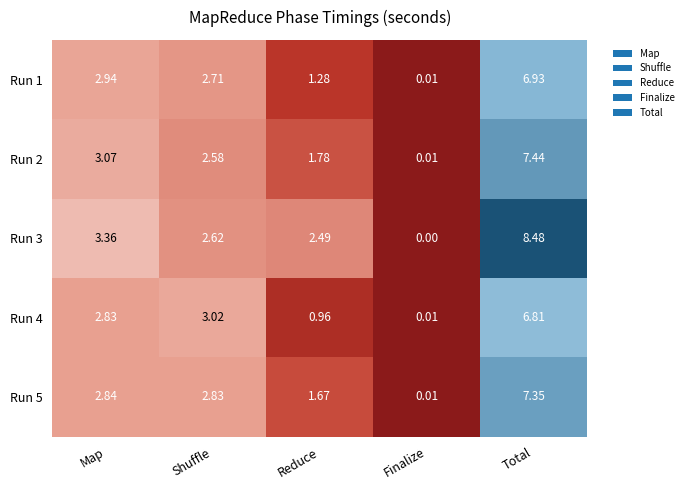

List the labels in order of Run 3 value, smallest first.

Finalize, Reduce, Shuffle, Map, Total